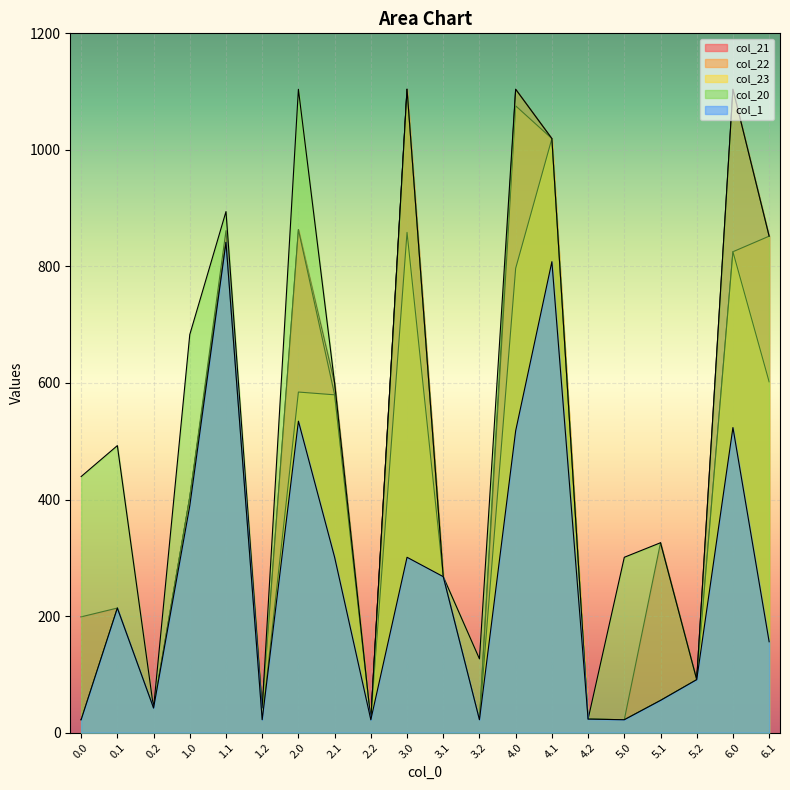

What is the difference between the col_20 values at 6.1 and 3.0?

252.1